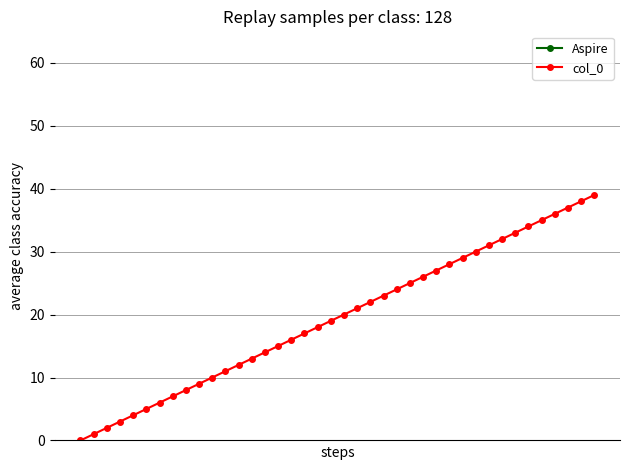

What is the sum of all Aspire values?

3122